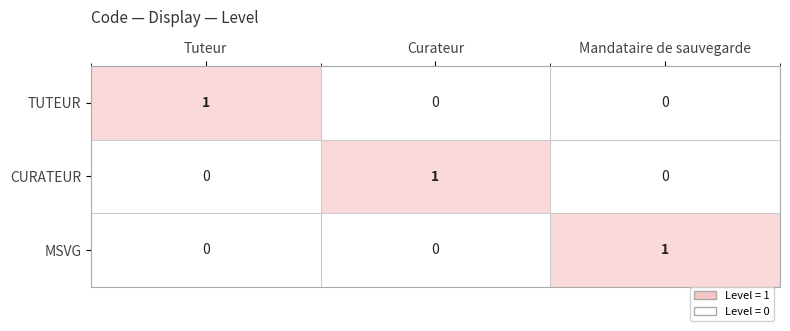

The value of CURATEUR at Curateur is 0. True or false?

False